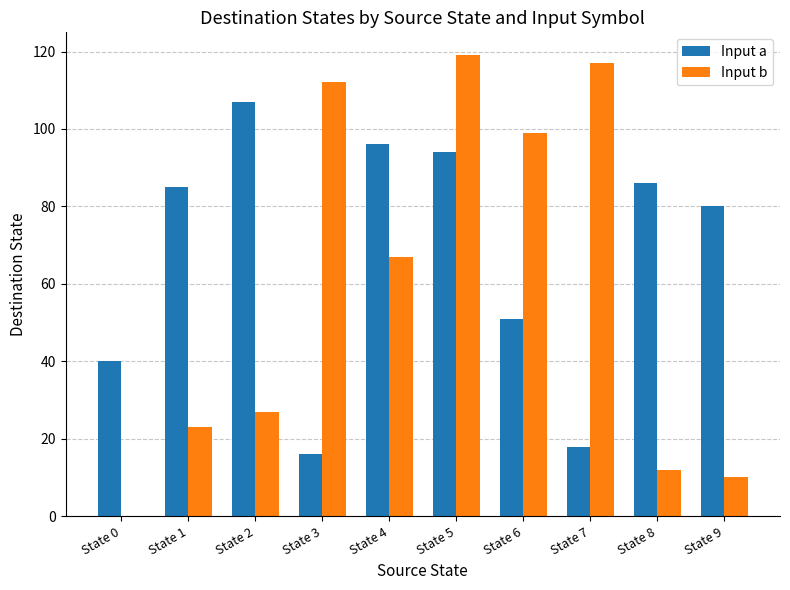

What is the greatest value displayed?

119